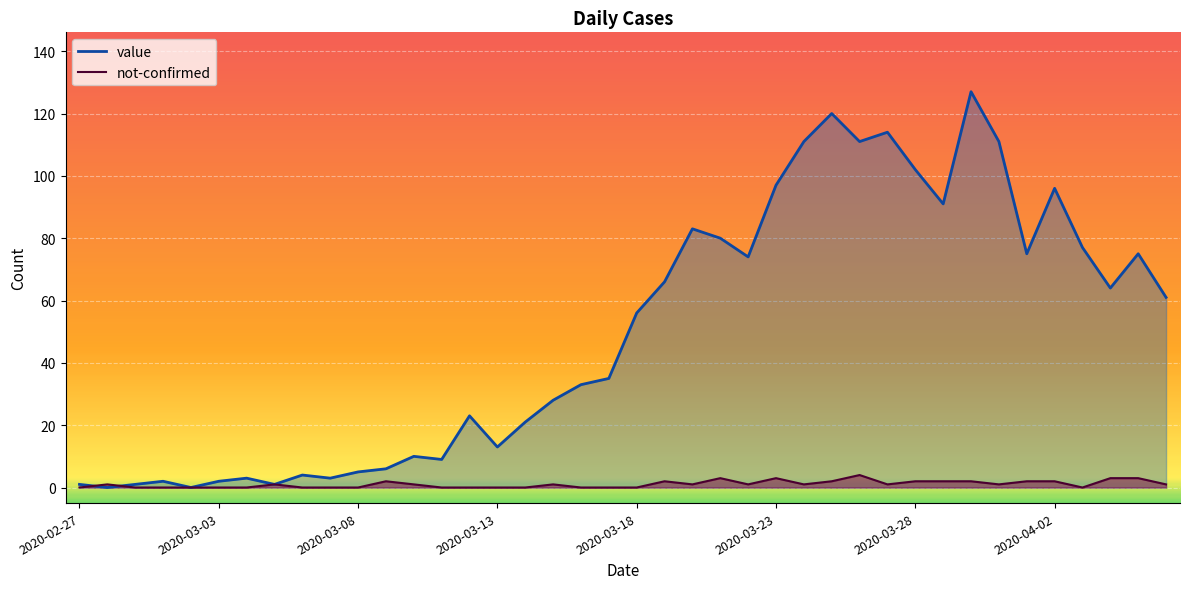

At how many categories does at least one series exceed 64?

17